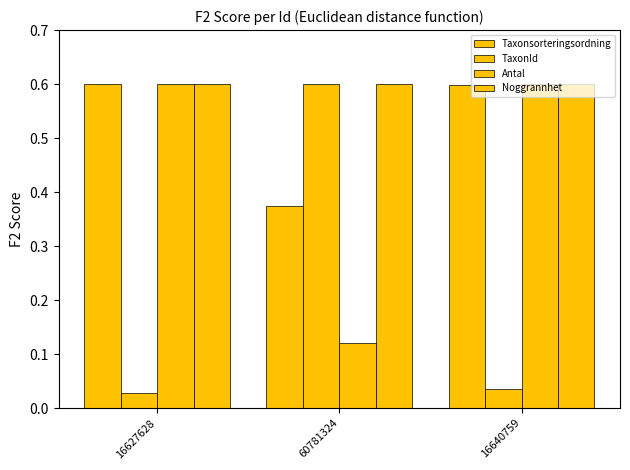

Which series changed the most between 60781324 and 16640759?

TaxonId